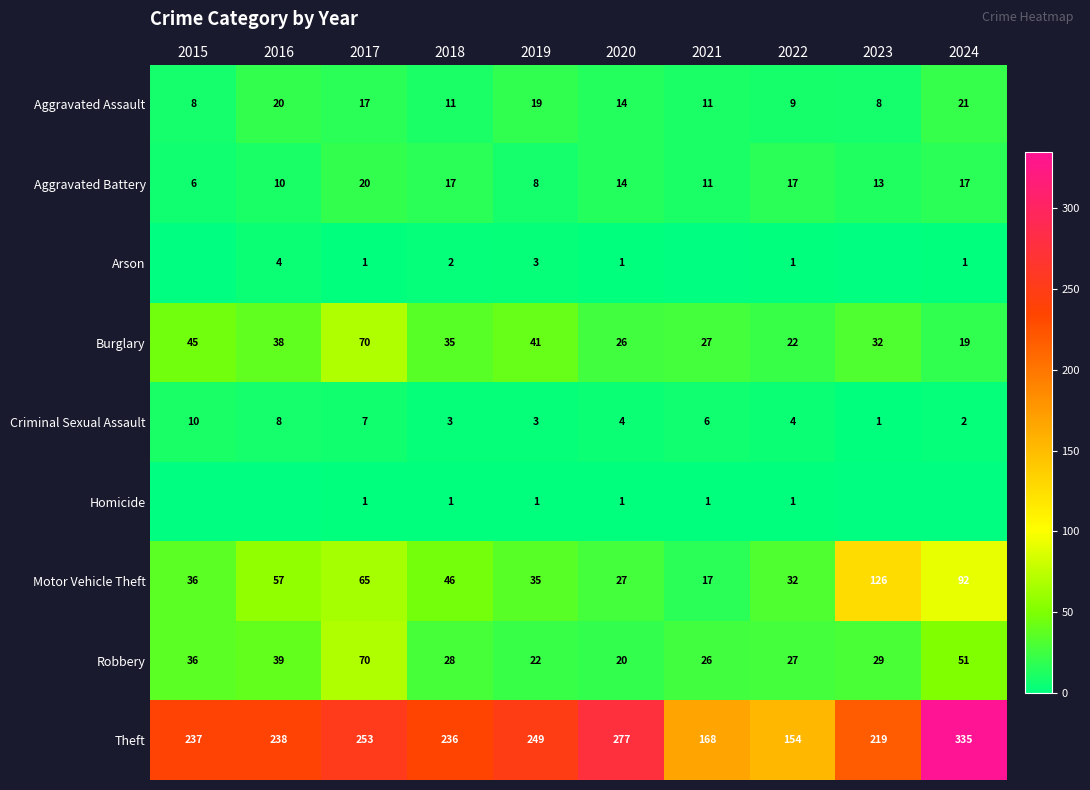

Which series changed the most between 2017 and 2018?

Robbery